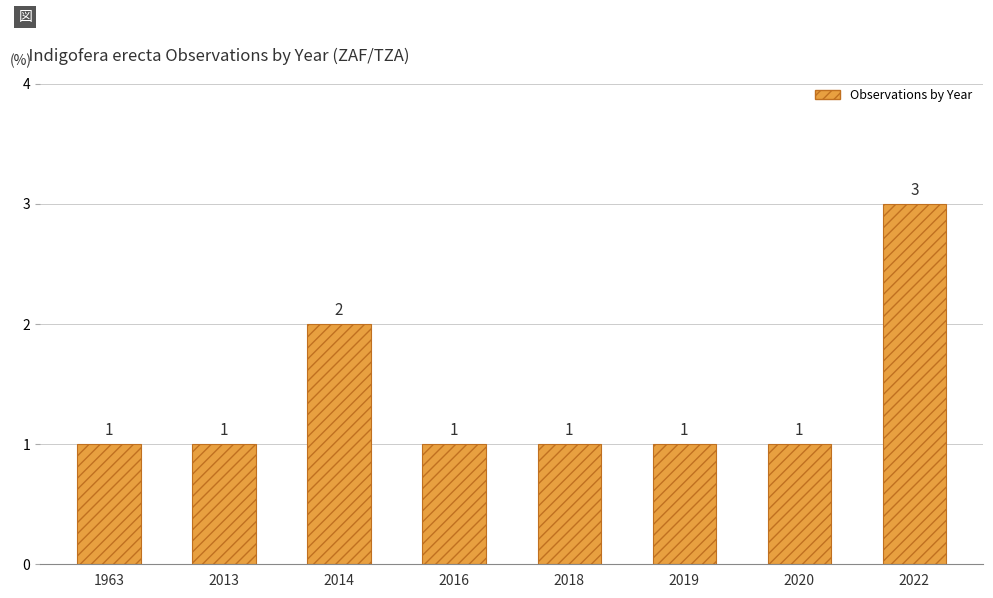

What is the sum of all values?

11